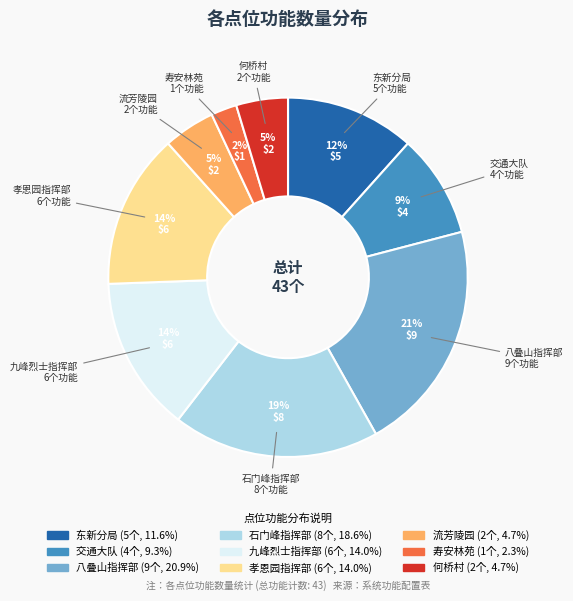

Is there any slice that represents more than half of the pie?

No